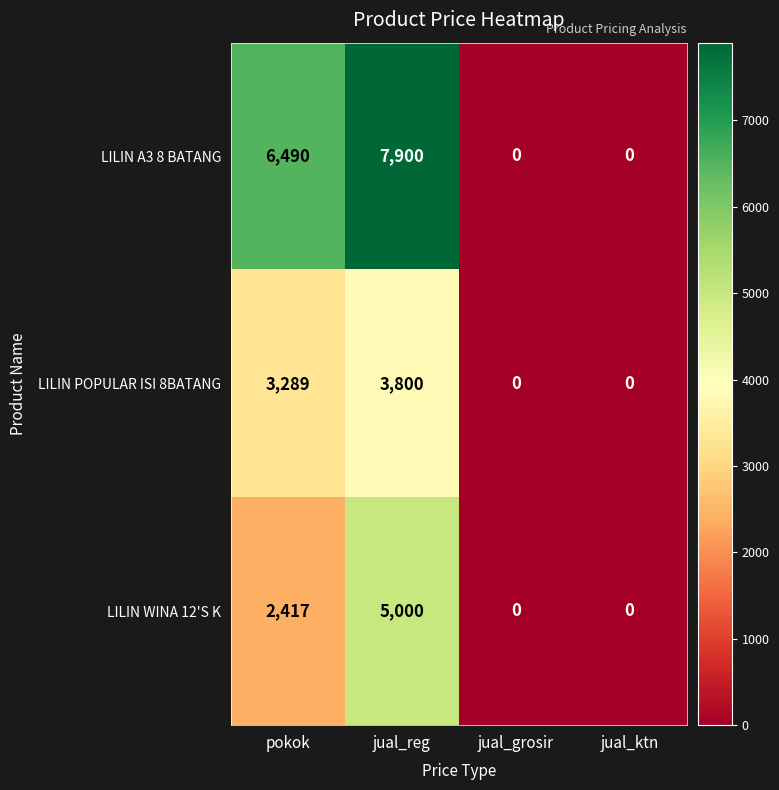

Which series has the largest total across all categories?

LILIN A3 8 BATANG